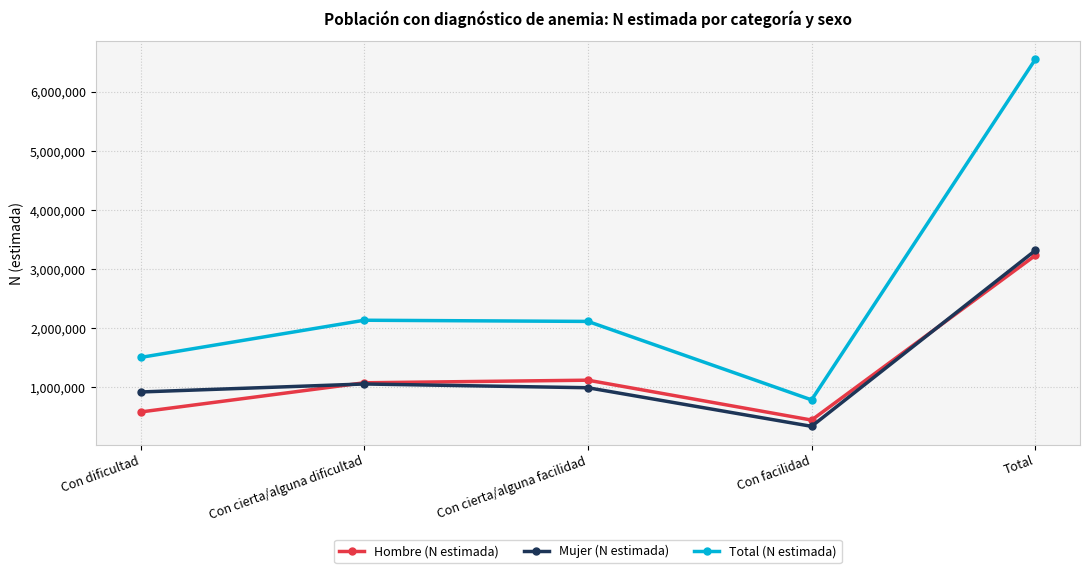

What is the approximate value of Total (N estimada) at Con cierta/alguna dificultad, to the nearest 50?

2135450